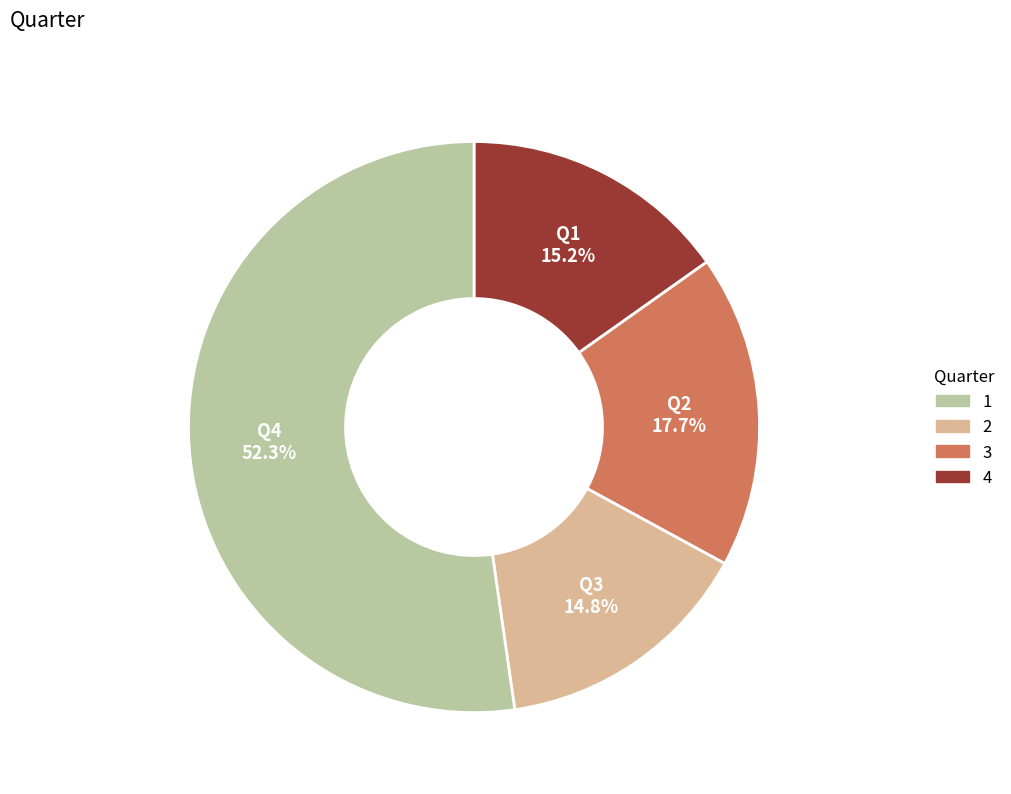

Does any single category account for the majority?

Yes